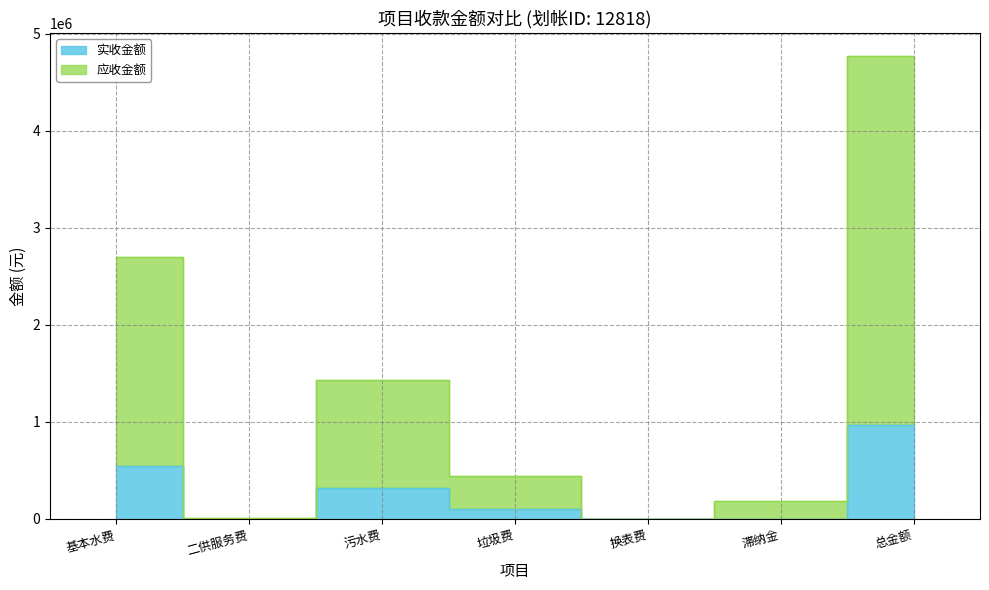

How many lines are shown in the chart?

2